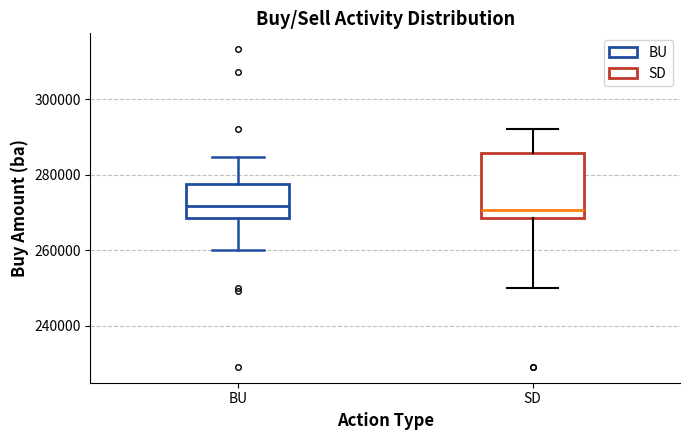

Reading left to right, read every box against the y-axis: the position of its median line, the range the box covers, and the ends of its whiskers. The values are not printed on the chart, so give them approximately, as read against the axis.

BU: median 272000, box 268000 to 278000, whiskers 260000 to 284000
SD: median 270000, box 268000 to 286000, whiskers 250000 to 292000